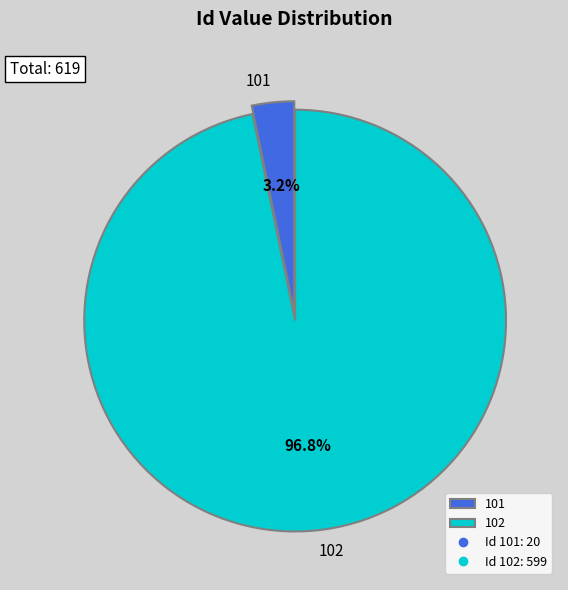

Rank the categories by value from lowest to highest.

101, 102